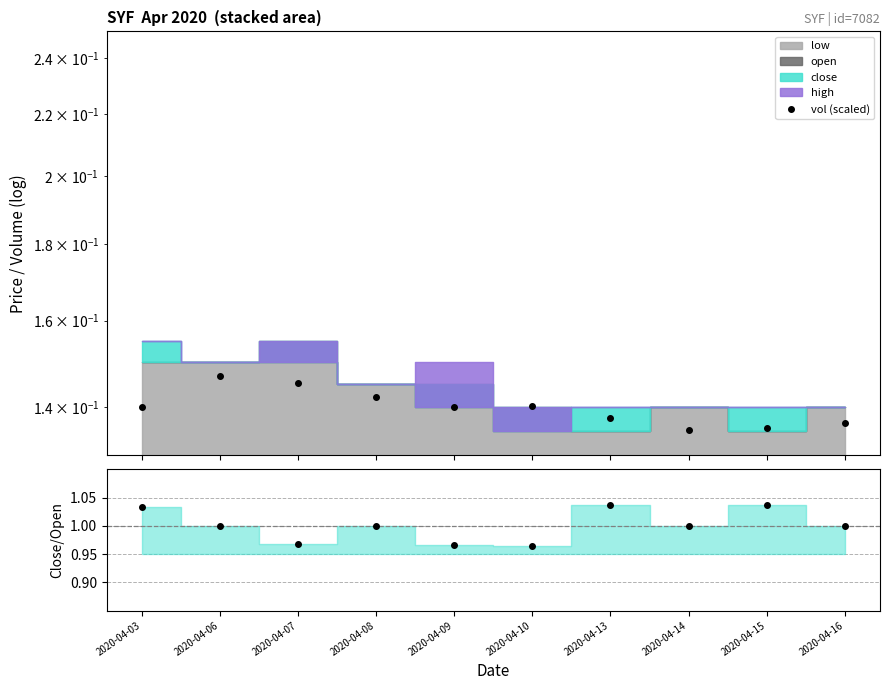

True or false: close/open and vol (scaled) cross at least once.

False